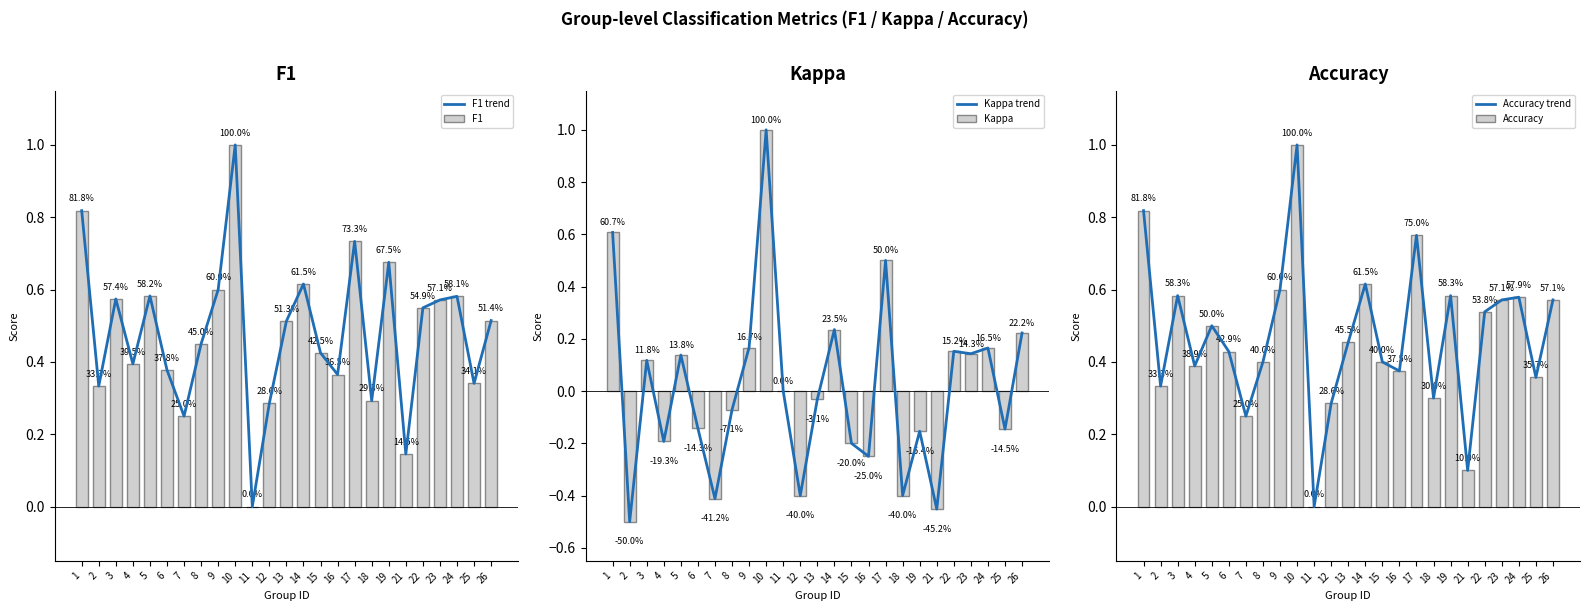

How many series are shown in this chart?

6